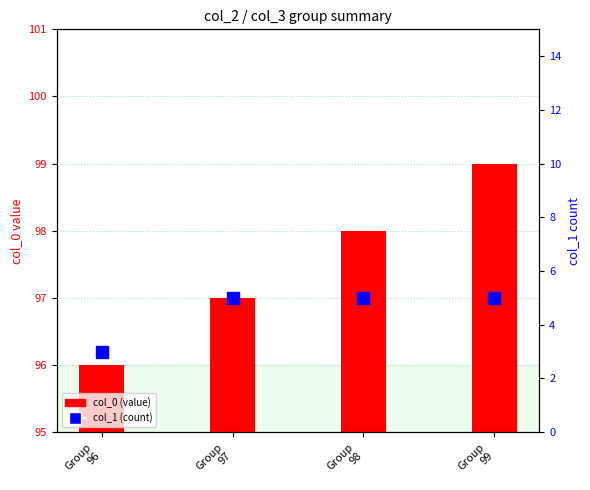

The value of col_0 (value) at Group
99 is 148. True or false?

False